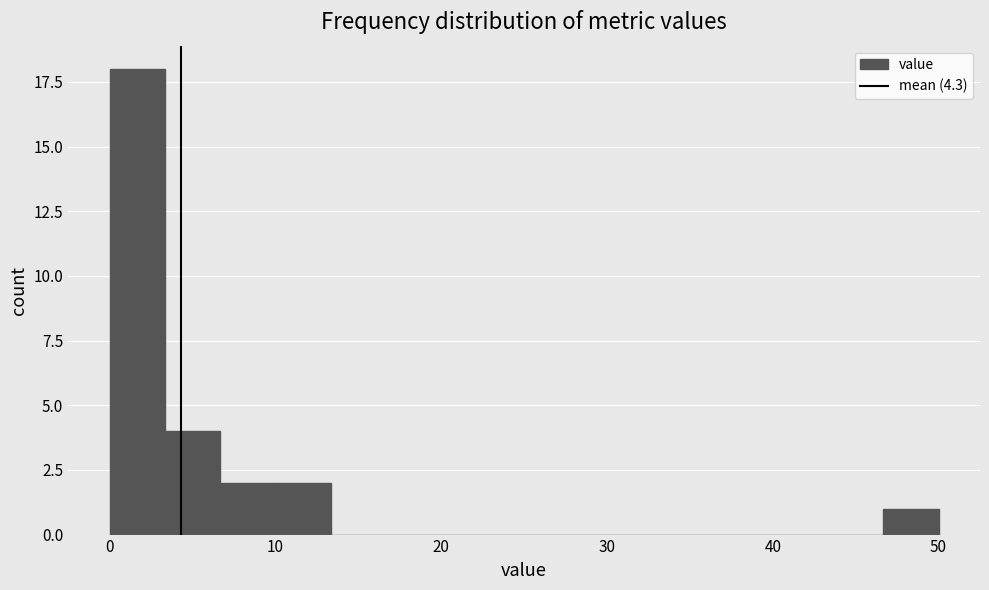

Read against the x-axis, roughly where is the centre of the tallest bar?

2